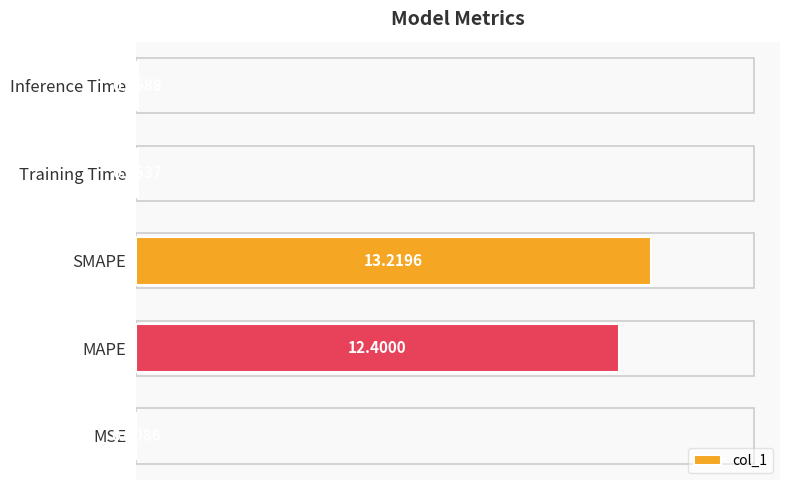

At which label is the value closest to 6?

Inference Time